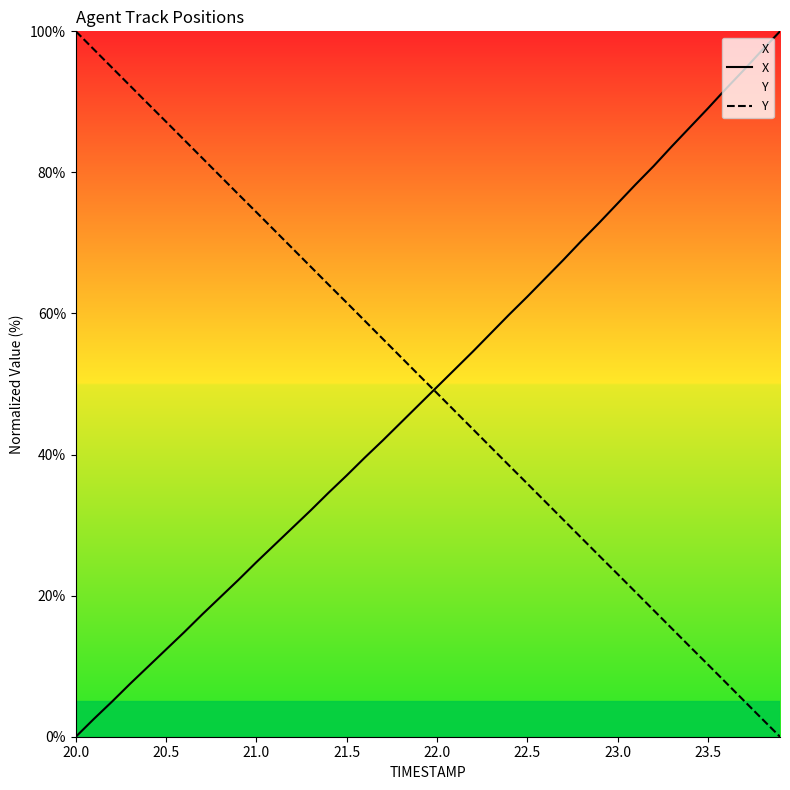

Reading right to left, extract all data points from this chart.

X: 100.0	97.3	94.5	91.8	89.1	86.4	83.7	80.9	78.3	75.6	72.9	70.3	67.6	65.0	62.4	59.8	57.2	54.6	52.1	49.6	47.1	44.5	42.0	39.6	37.0	34.6	32.1	29.6	27.2	24.7	22.2	19.8	17.3	14.8	12.4	9.9	7.5	5.0	2.5	0.0
Y: 0.0	2.5	5.1	7.7	10.3	12.8	15.4	17.9	20.5	23.1	25.6	28.2	30.8	33.3	35.9	38.4	41.0	43.6	46.1	48.7	51.3	53.8	56.4	59.0	61.5	64.1	66.7	69.2	71.8	74.4	76.9	79.5	82.0	84.6	87.2	89.7	92.3	94.9	97.4	100.0